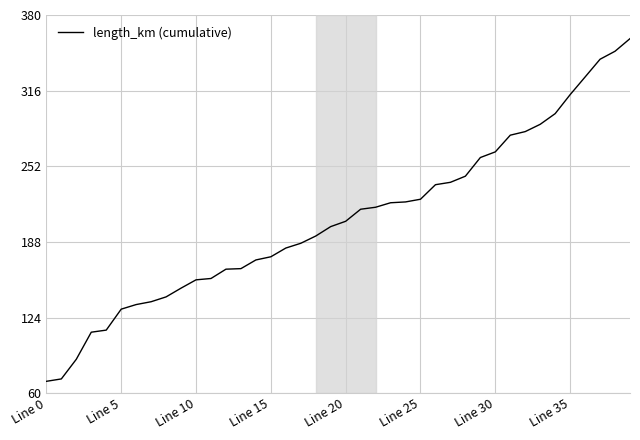

What is the difference between the maximum and minimum values?

290.0